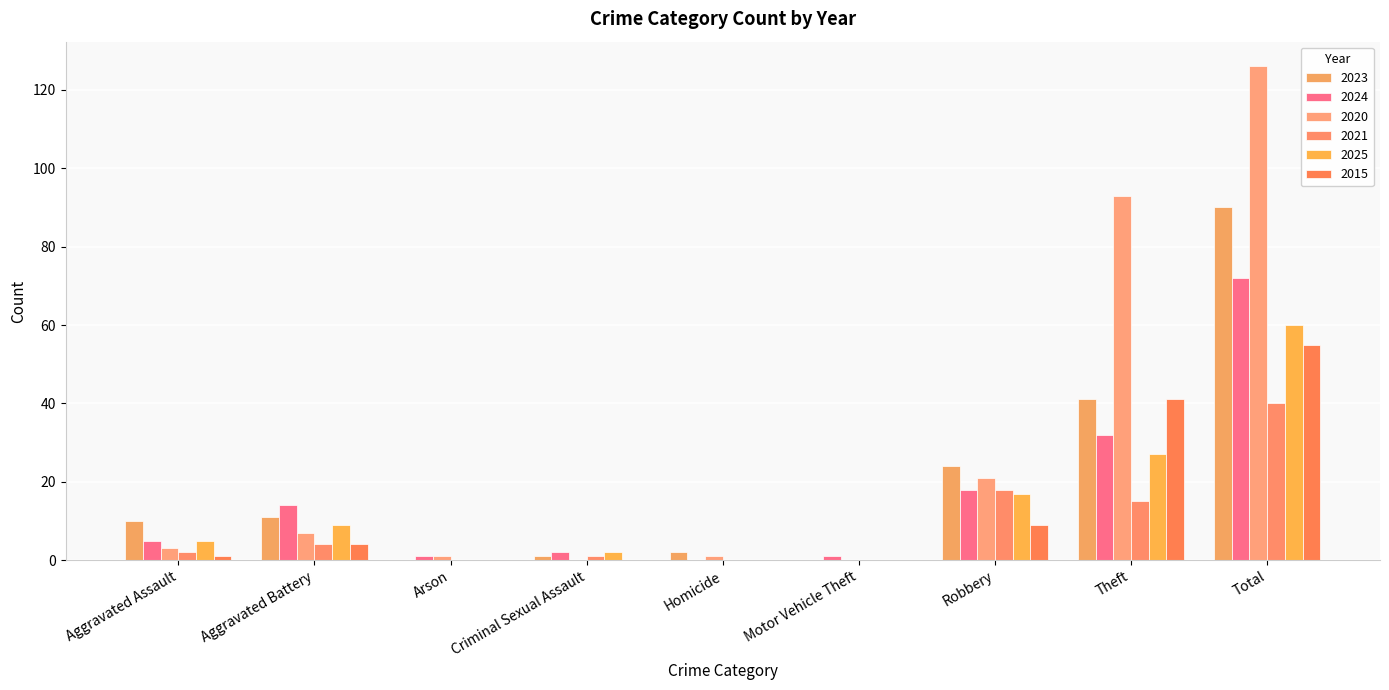

How many distinct data groups are displayed?

6